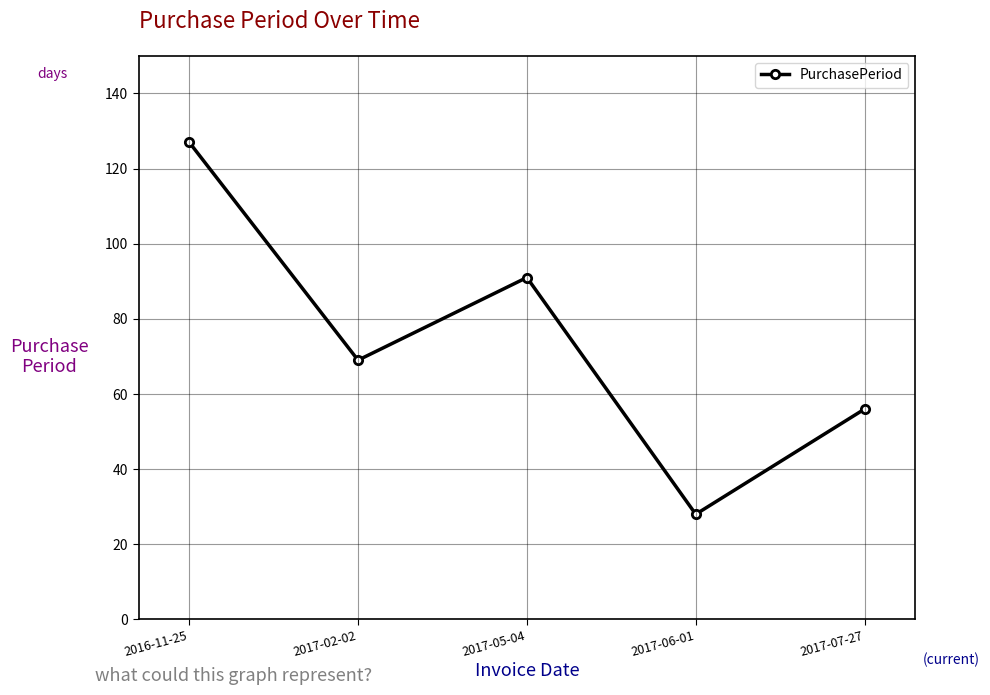

Approximately how many times larger is the value at 2017-06-01 compared to 2017-05-04?

0.3